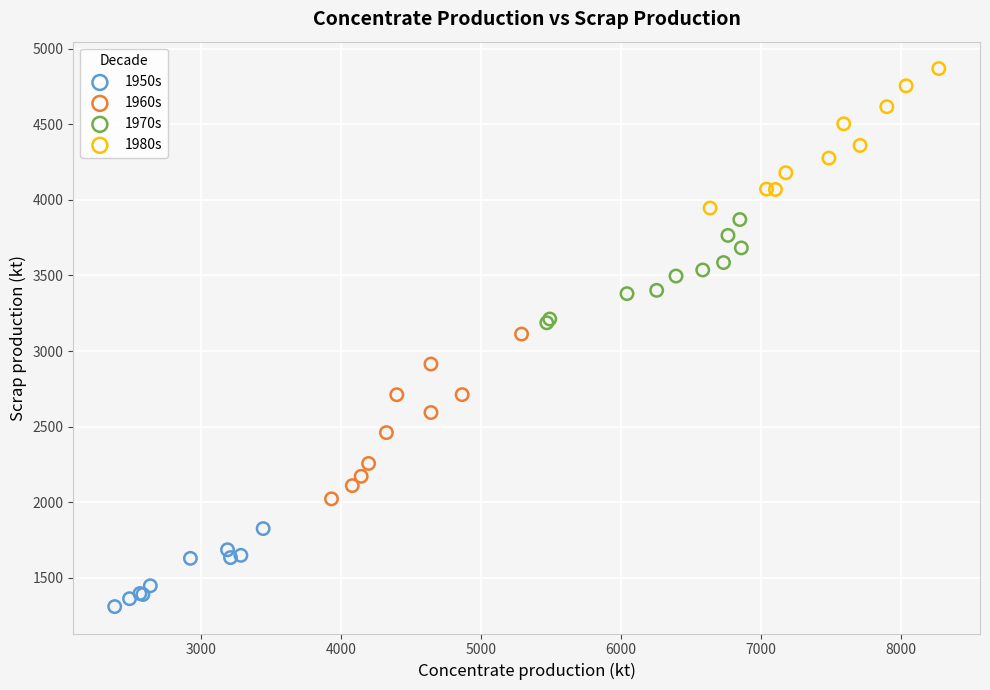

Which series contains the highest Y value?

1980s